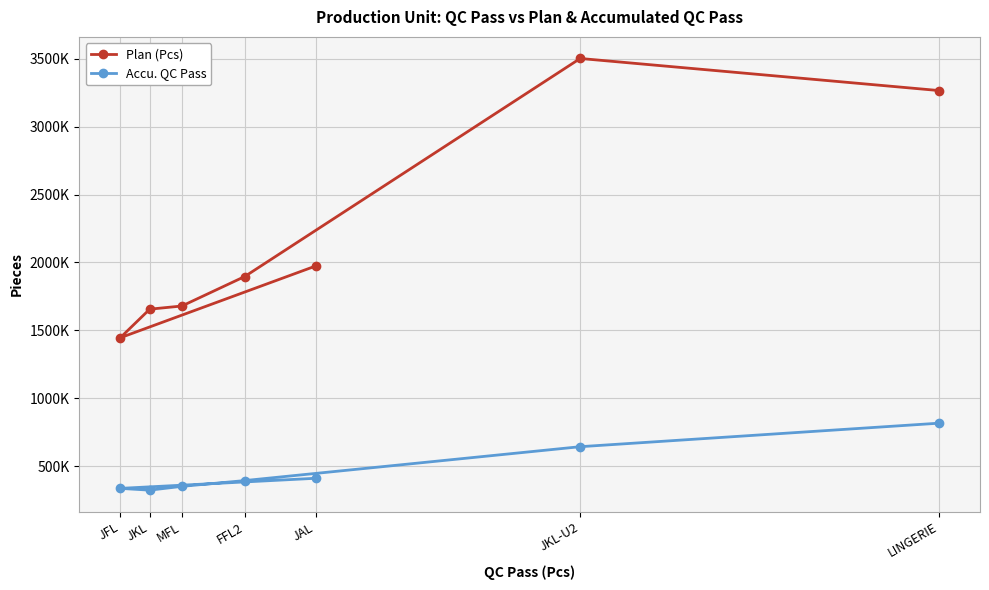

Reading left to right, what are all the values shown in this chart?

Plan (Pcs): JAL=1974339	JFL=1445820	JKL=1656284	MFL=1679647	FFL2=1896785	JKL-U2=3501408	LINGERIE=3265220
Accu. QC Pass: JAL=411868	JFL=337431	JKL=324428	MFL=352351	FFL2=394865	JKL-U2=644238	LINGERIE=817316